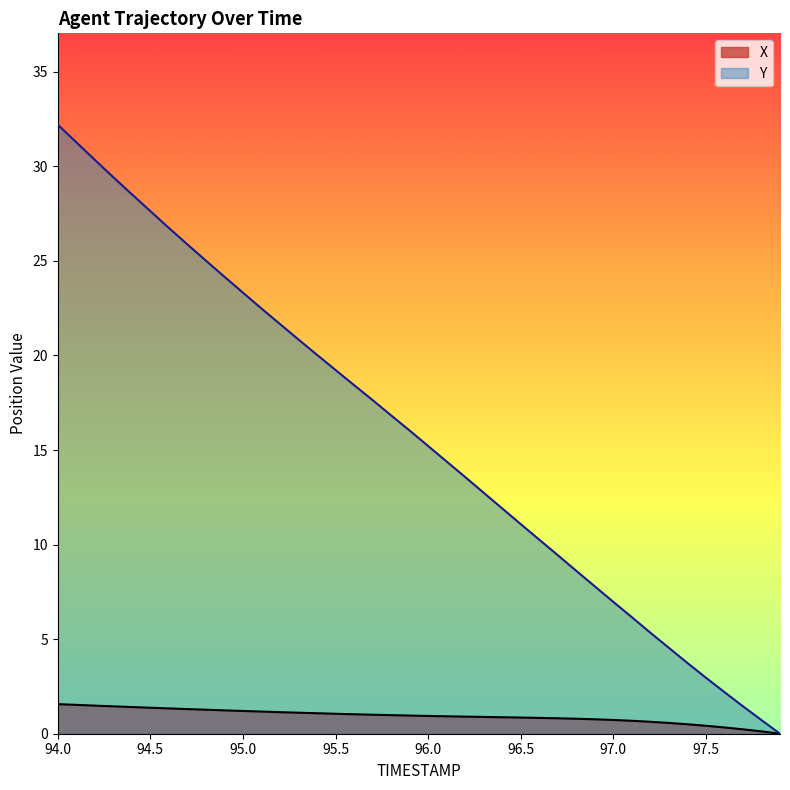

What is the sum of the X values at 97.1 and 95.5?

1.7